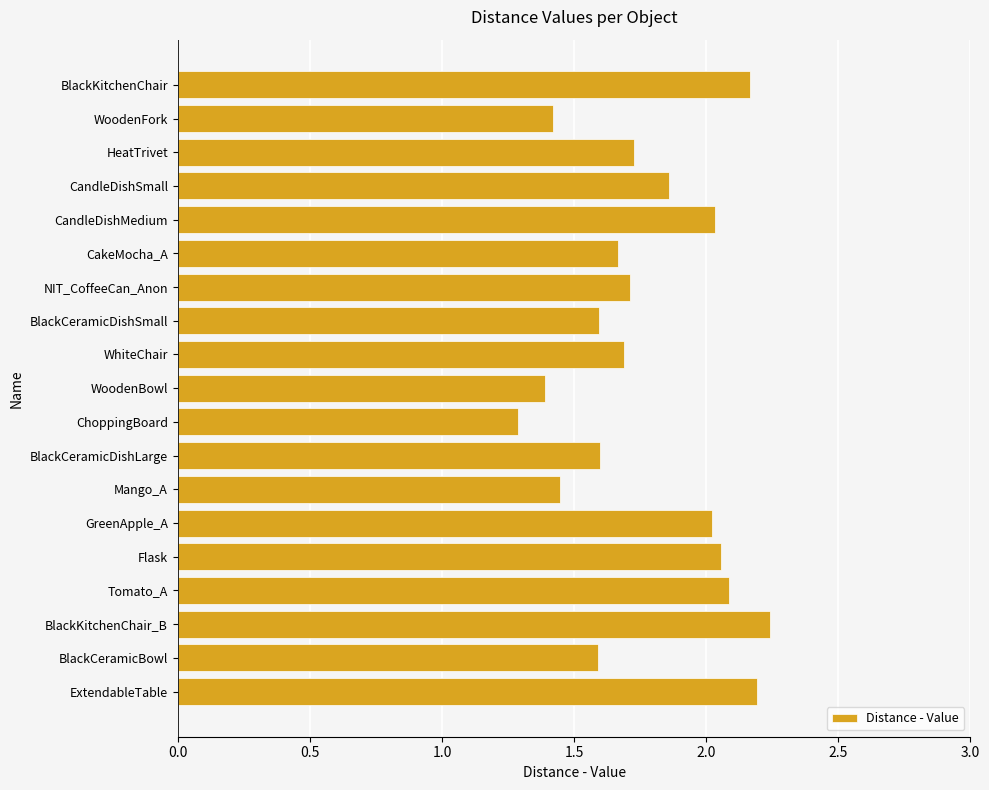

At which label is the value closest to 1?

ChoppingBoard